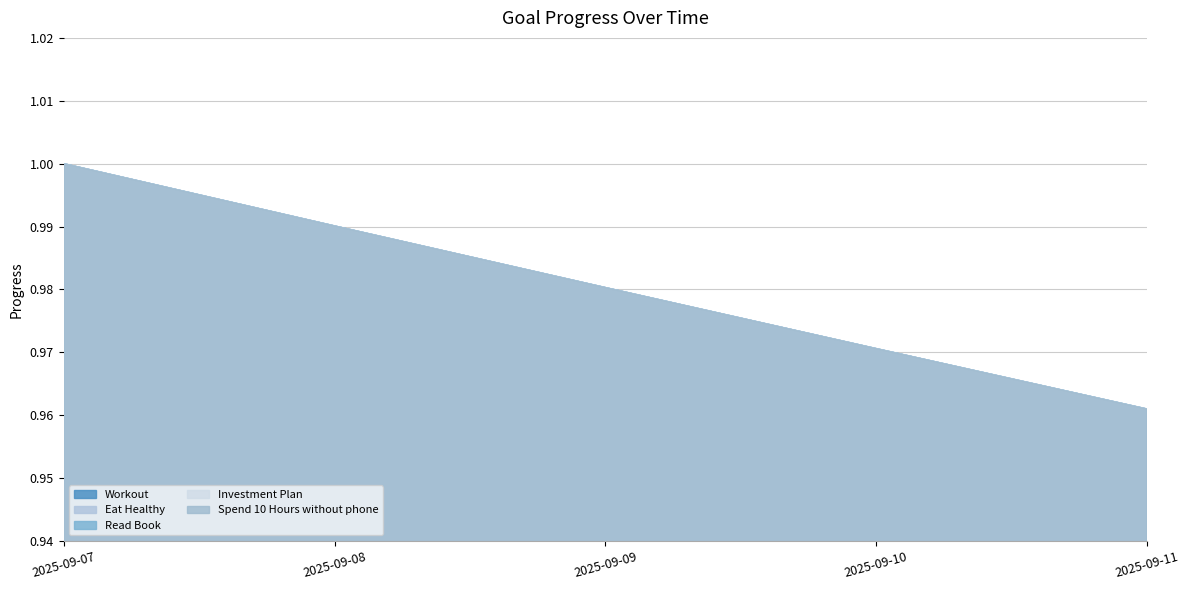

What are all the series names shown in the legend?

Workout, Eat Healthy, Read Book, Investment Plan, Spend 10 Hours without phone